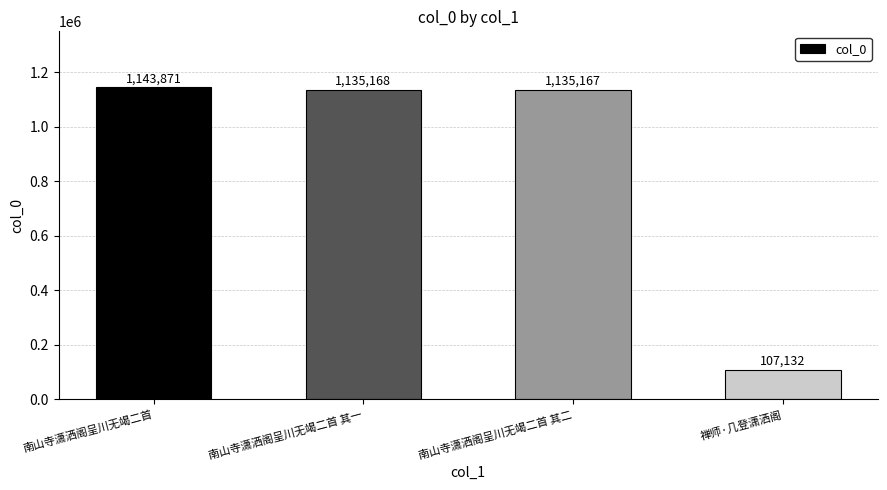

Reading right to left, list all the values displayed in this chart.

107132	1135167	1135168	1143871